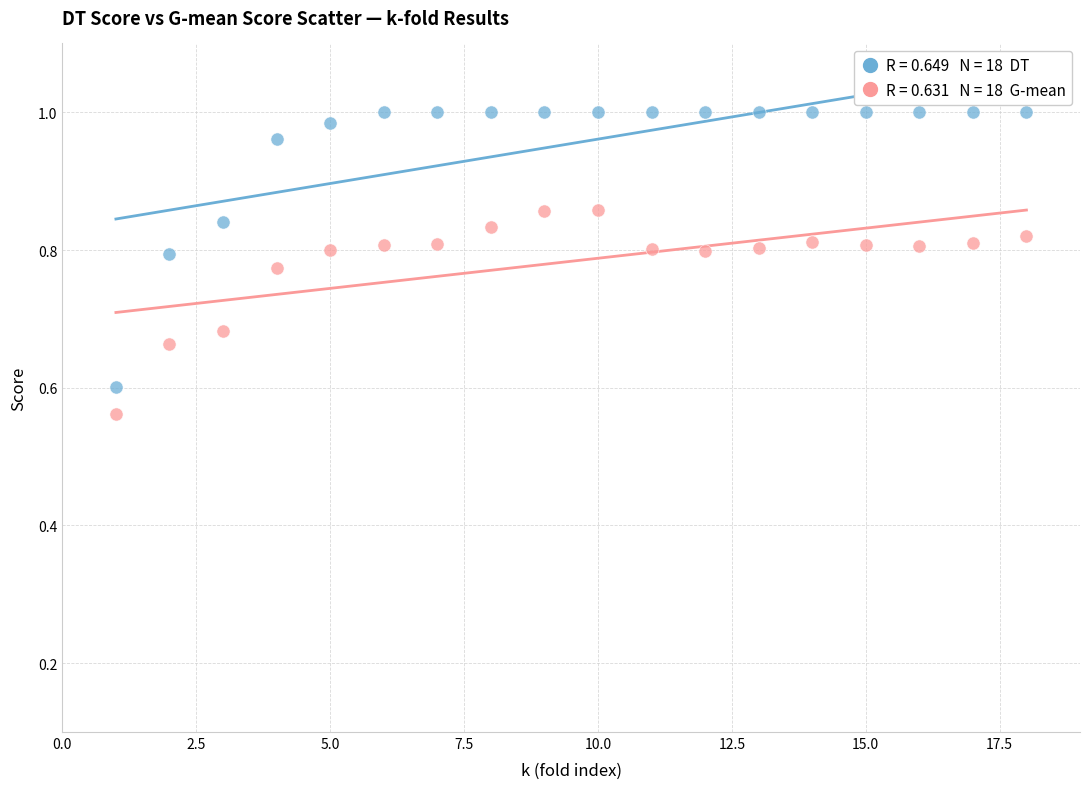

Across all data points, what is the range of Y values (max minus min)?

0.4